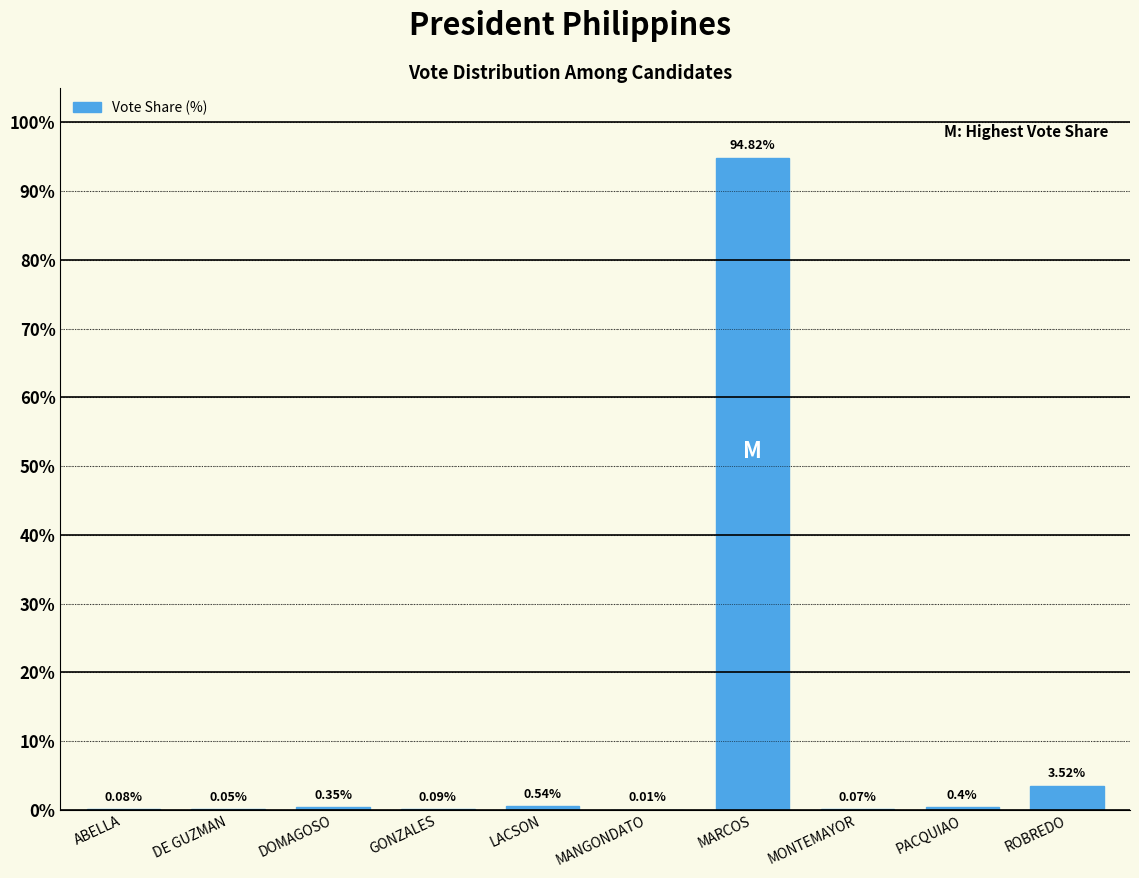

Where is the data nearest to the value 47?

ROBREDO